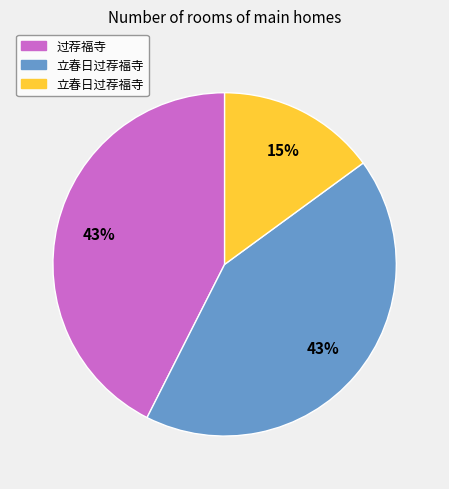

Is there a majority slice in this chart?

No